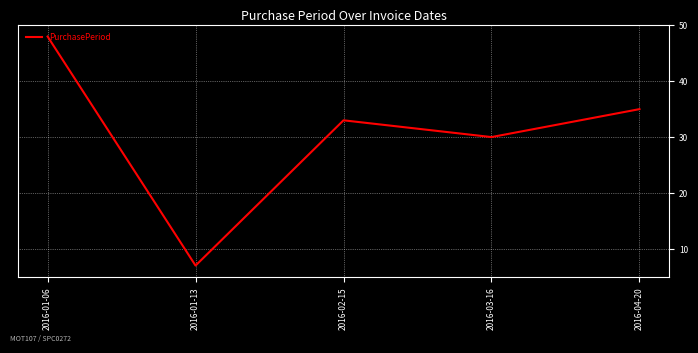

List the labels in order of value, smallest first.

2016-01-13, 2016-03-16, 2016-02-15, 2016-04-20, 2016-01-06